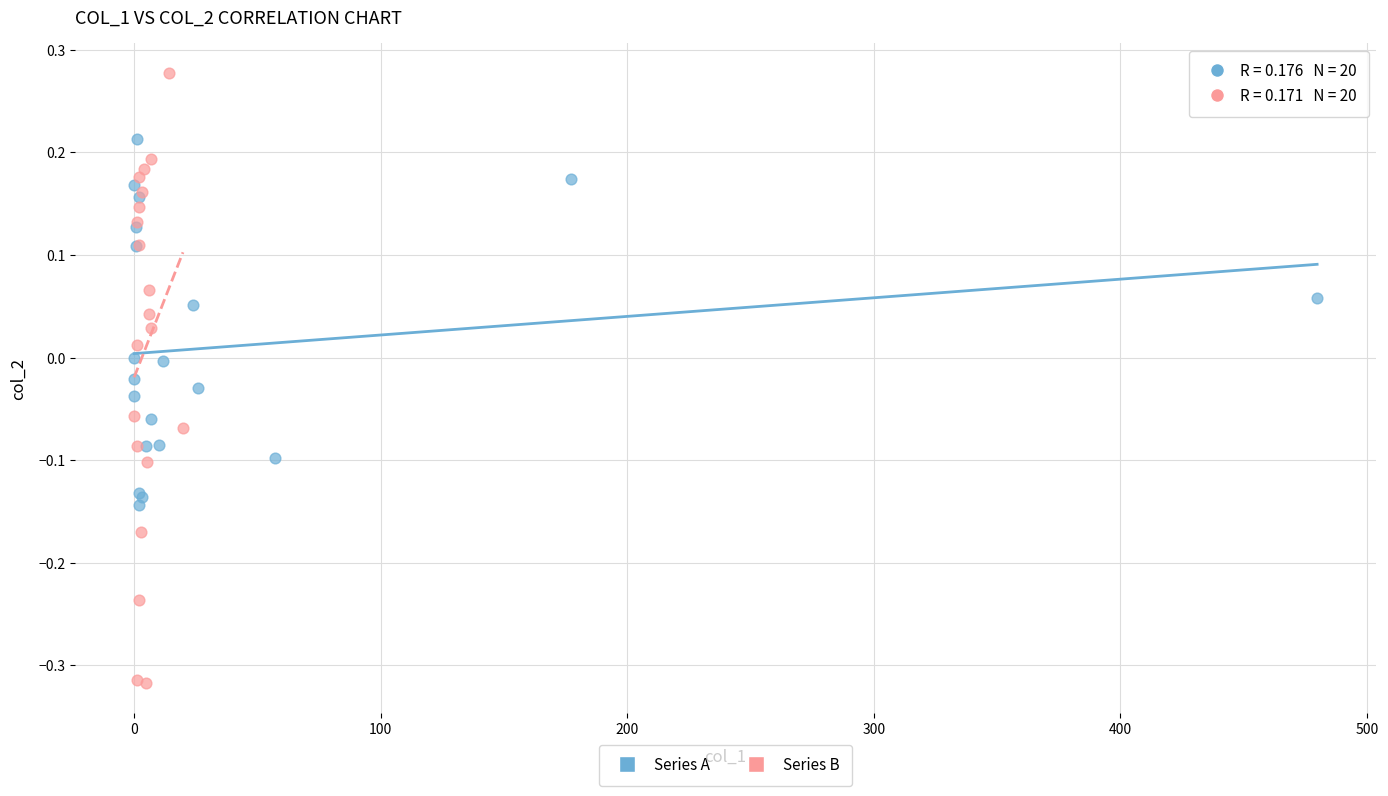

Which series contains the highest Y value?

Series B